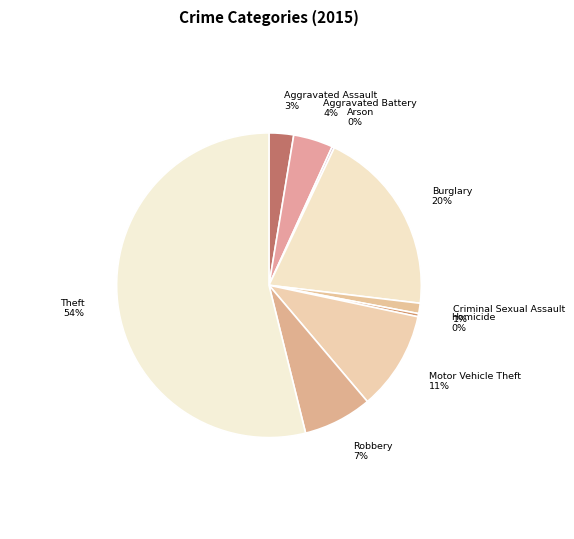

Combined, do Aggravated Assault and Aggravated Battery account for over 50%?

No